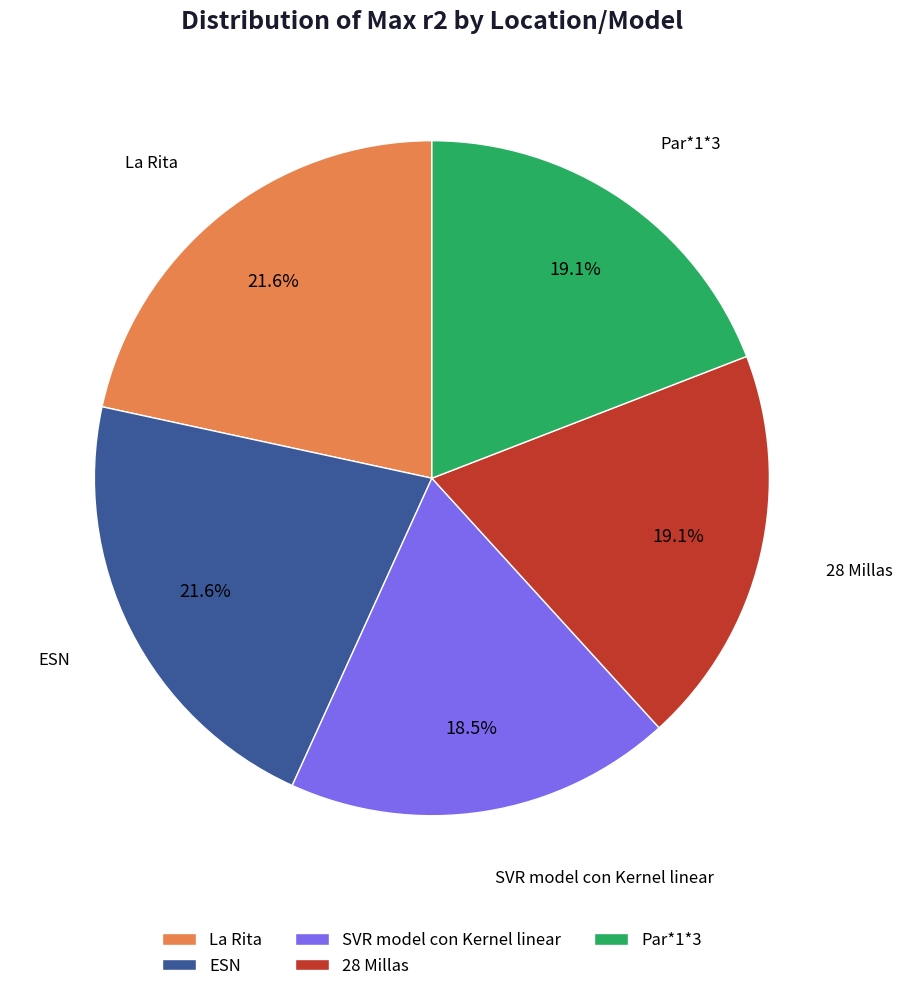

Is there a majority slice in this chart?

No